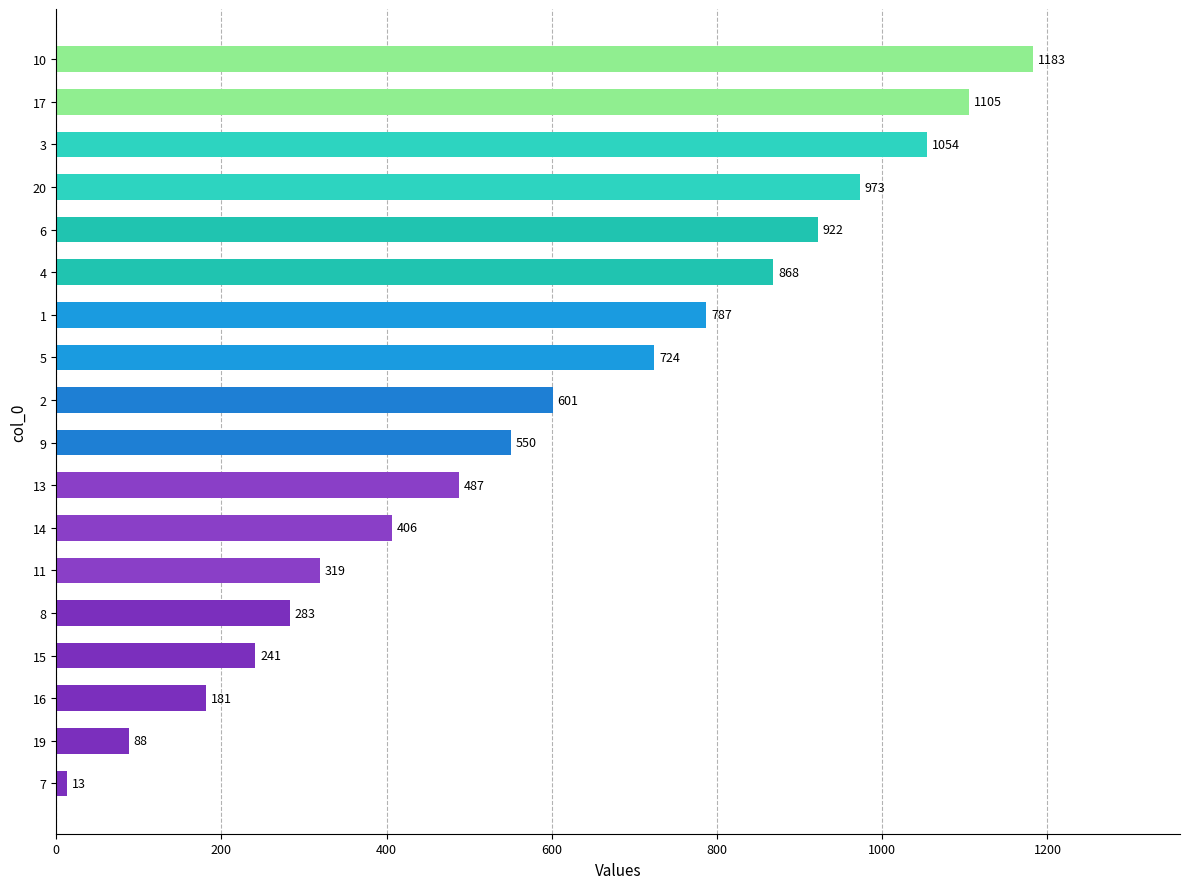

List the labels in order of value, smallest first.

7, 19, 16, 15, 8, 11, 14, 13, 9, 2, 5, 1, 4, 6, 20, 3, 17, 10